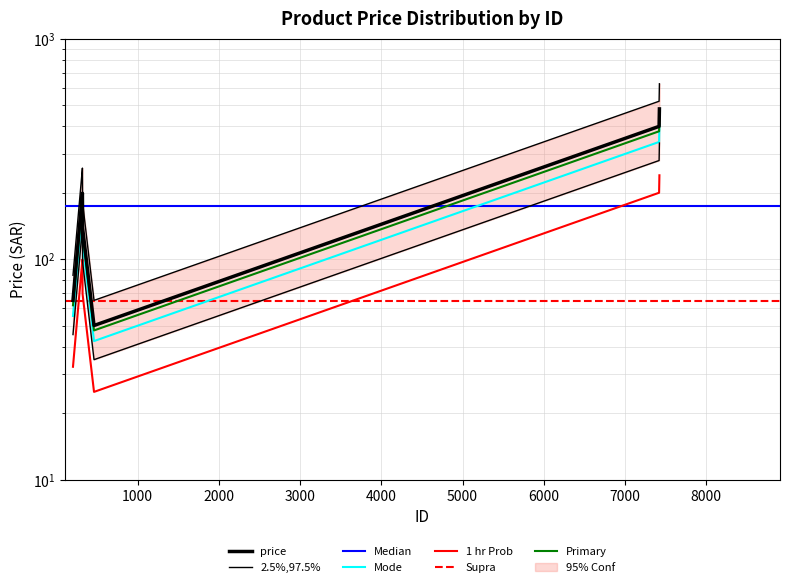

What is the change in value from 203 to 7420?

+335